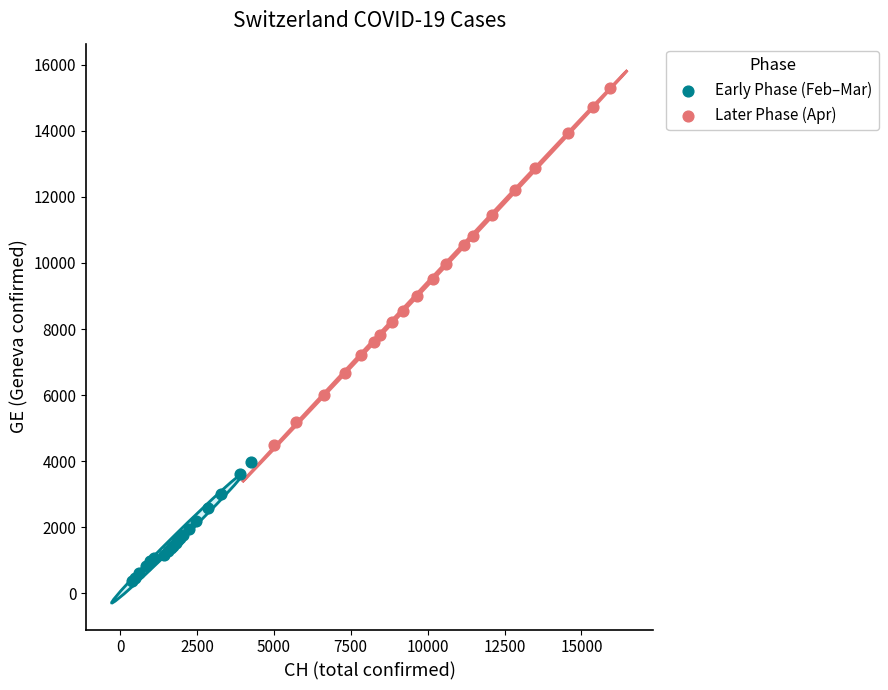

Which series reaches the minimum Y coordinate?

Early Phase (Feb–Mar)